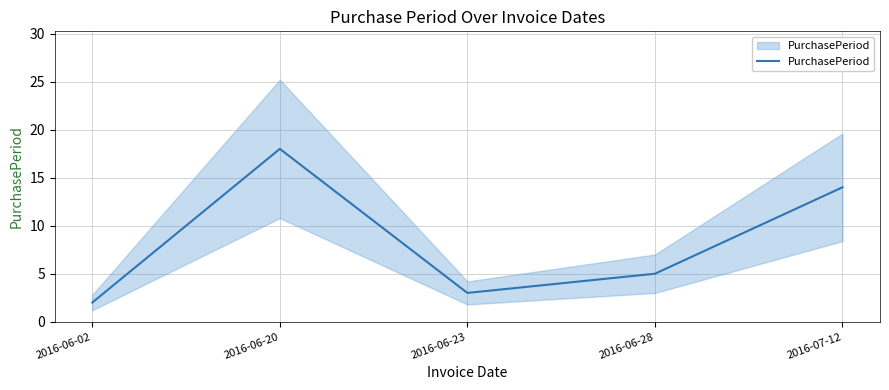

Is it true that the value at 2016-06-23 is 2?

False